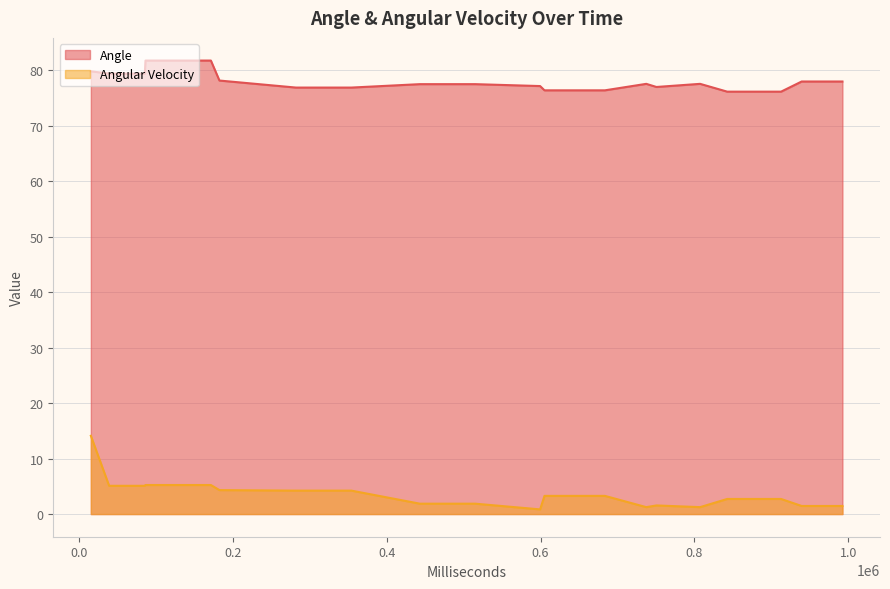

True or false: Angle and Angular Velocity cross at least once.

False